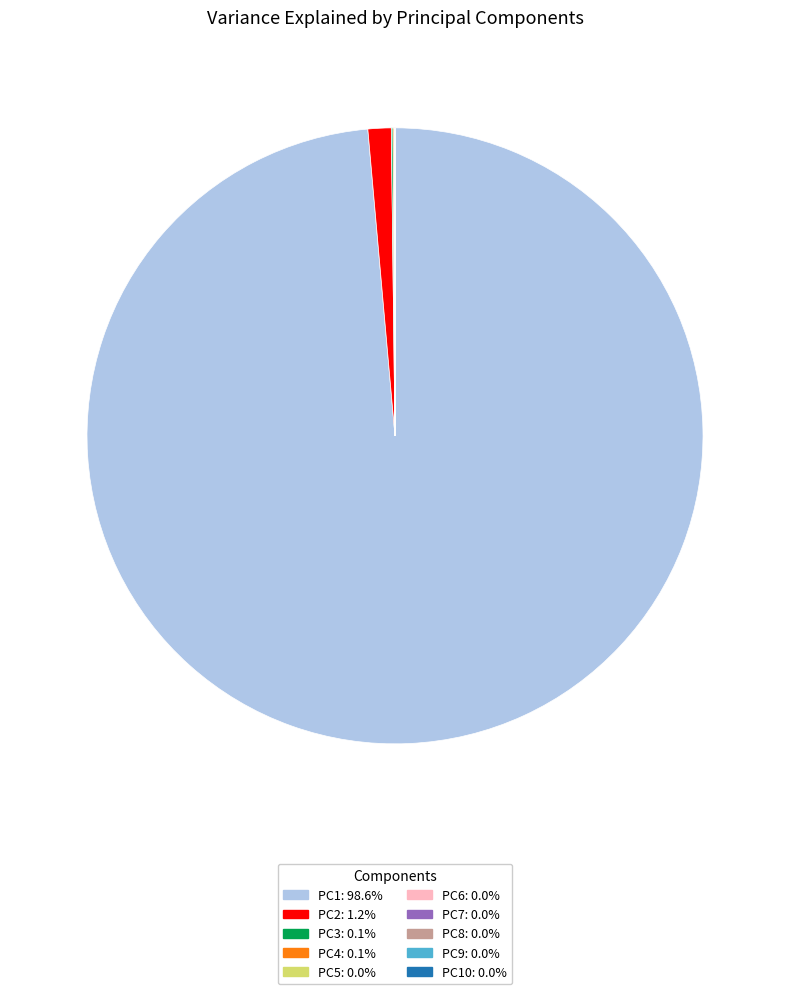

Does any single category account for the majority?

Yes